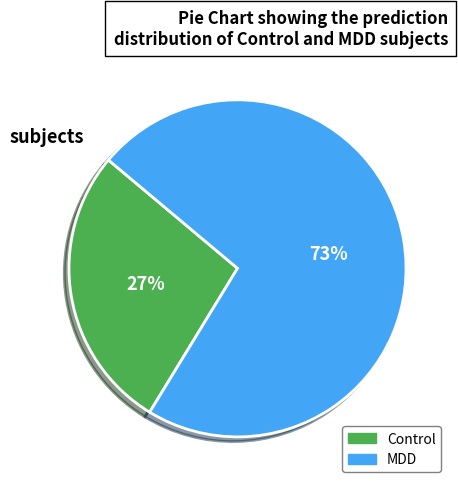

How many segments does this pie chart have?

2